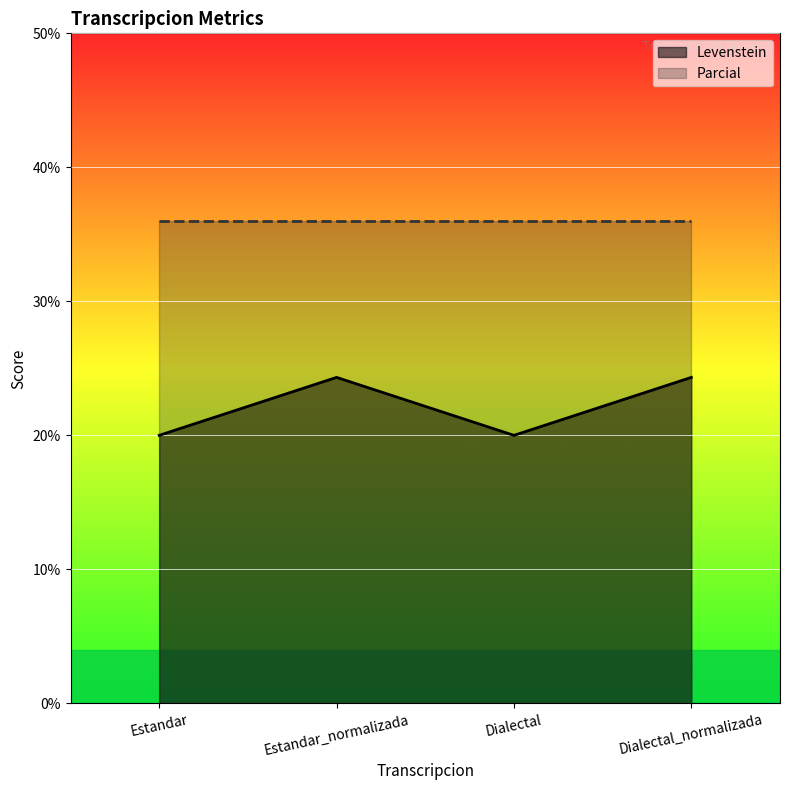

Reading right to left, extract all data points from this chart.

24.3	20.0	24.3	20.0